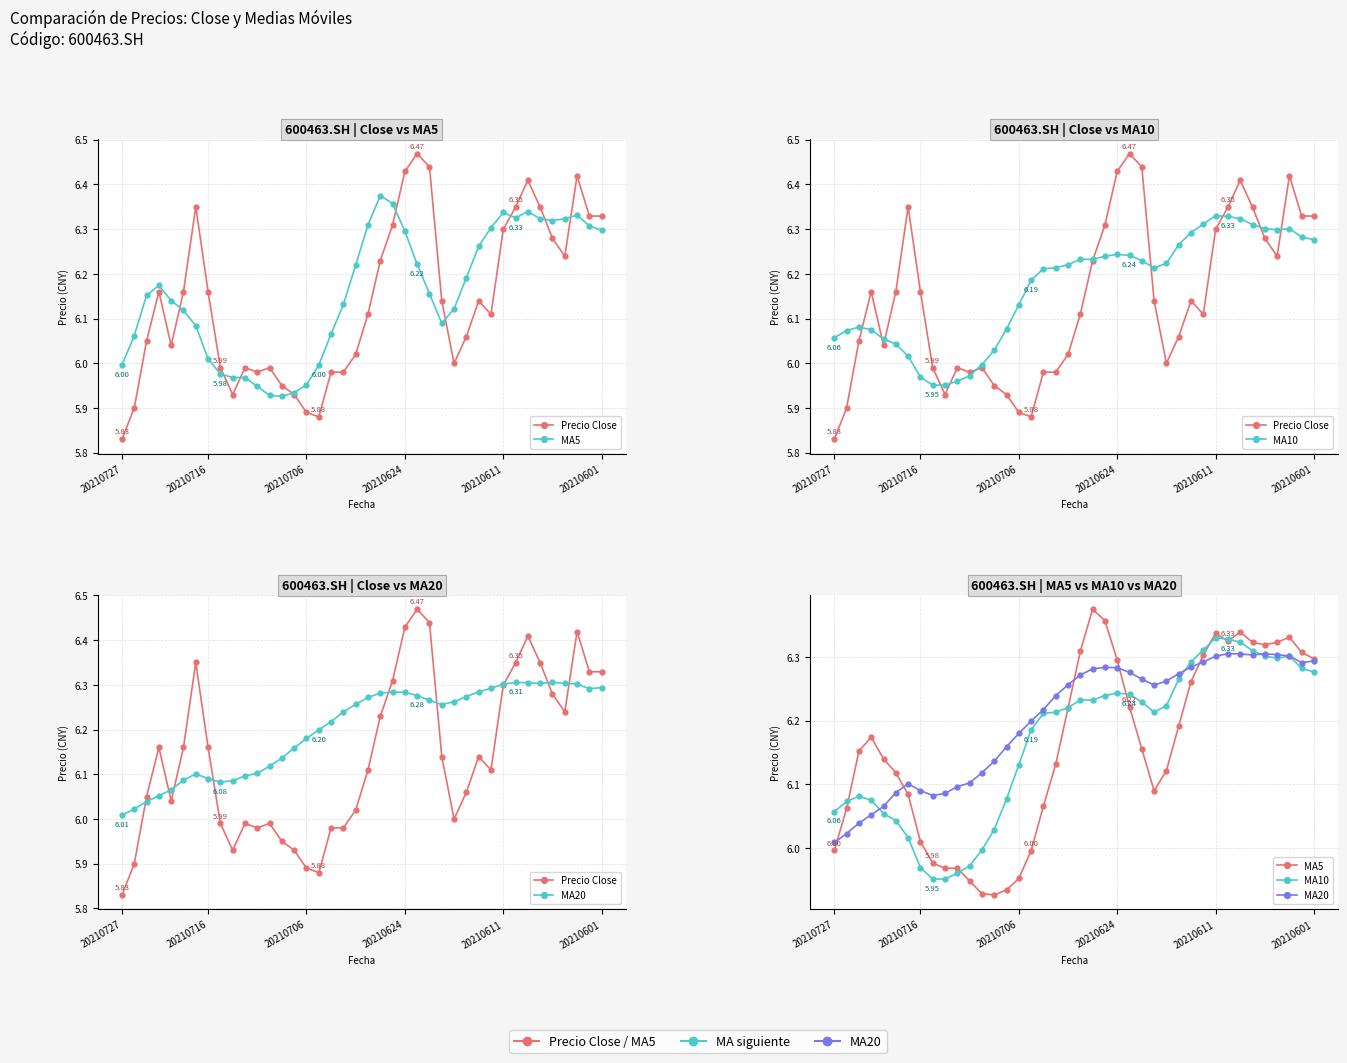

Which series has the largest range (max minus min)?

Precio Close